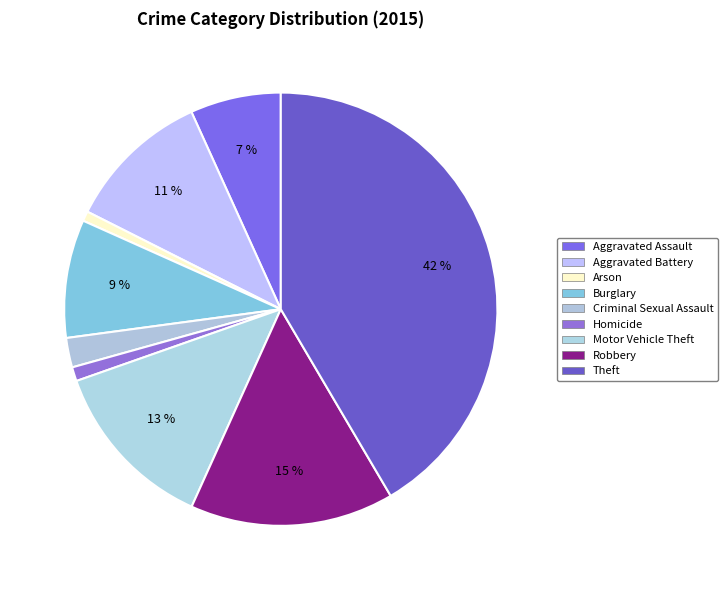

True or false: Aggravated Assault accounts for 7% of the total.

True